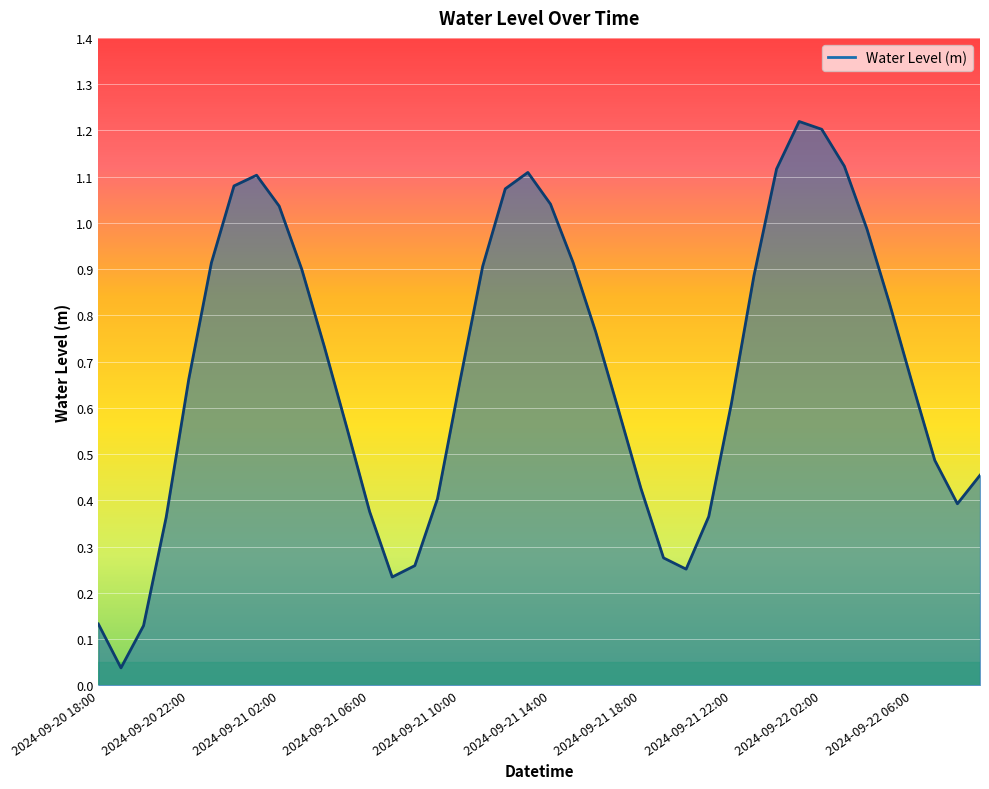

How many interior local valleys (lower than both neighbors) does the data have?

4